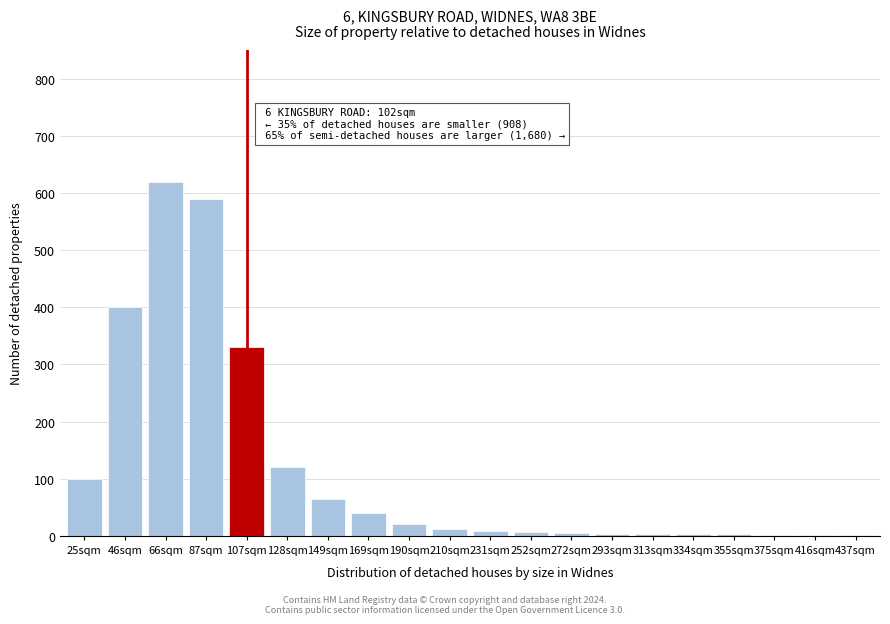

At which label is the value closest to 310?

107sqm